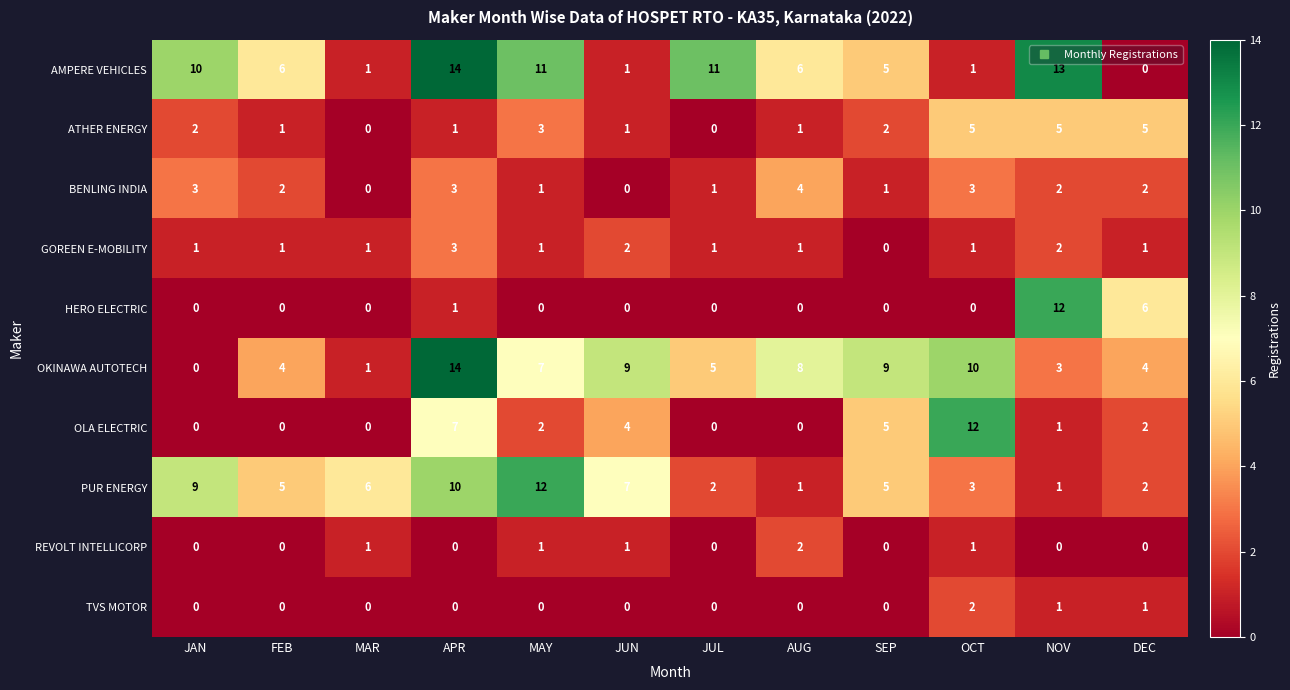

Between JAN and OCT, which series saw the biggest shift?

OLA ELECTRIC